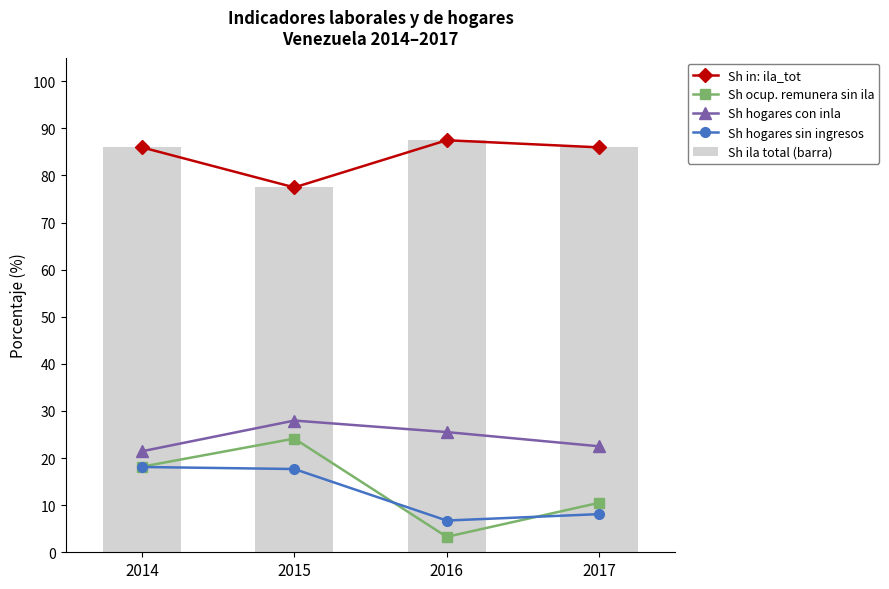

The value of Sh ila total (barra) at 2014 is 86.0. True or false?

True